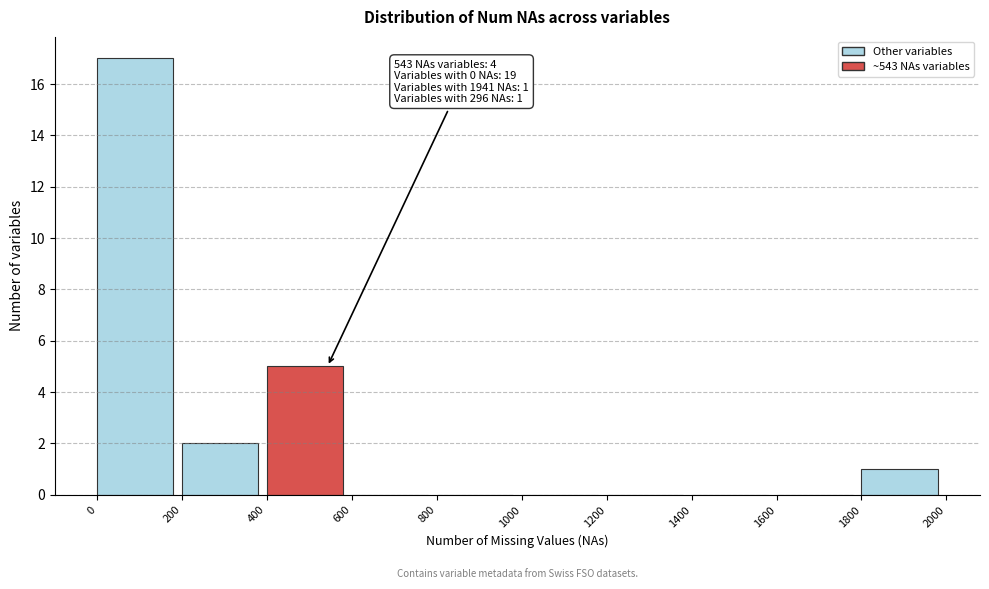

Which range on the x-axis has the tallest bar?

0 to 200